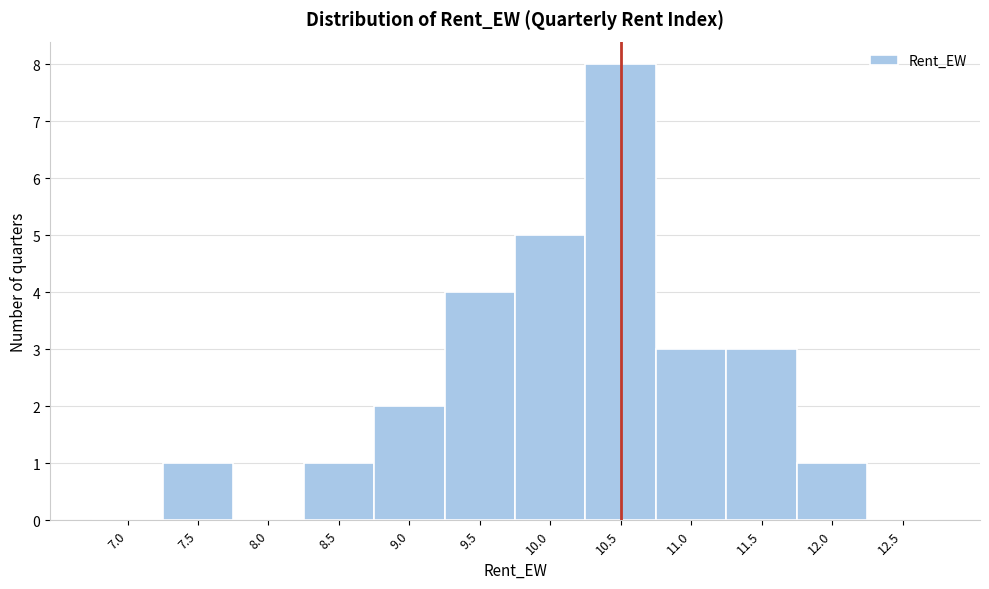

Reading right to left, transcribe all the data shown in this chart.

12.5=0	12.0=1	11.5=3	11.0=3	10.5=8	10.0=5	9.5=4	9.0=2	8.5=1	8.0=0	7.5=1	7.0=0